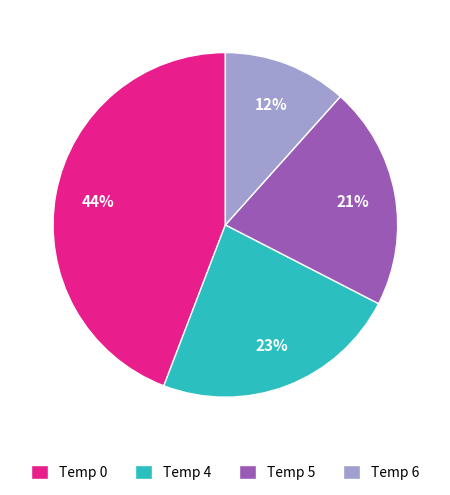

Is Temp 6 the majority of the pie?

No